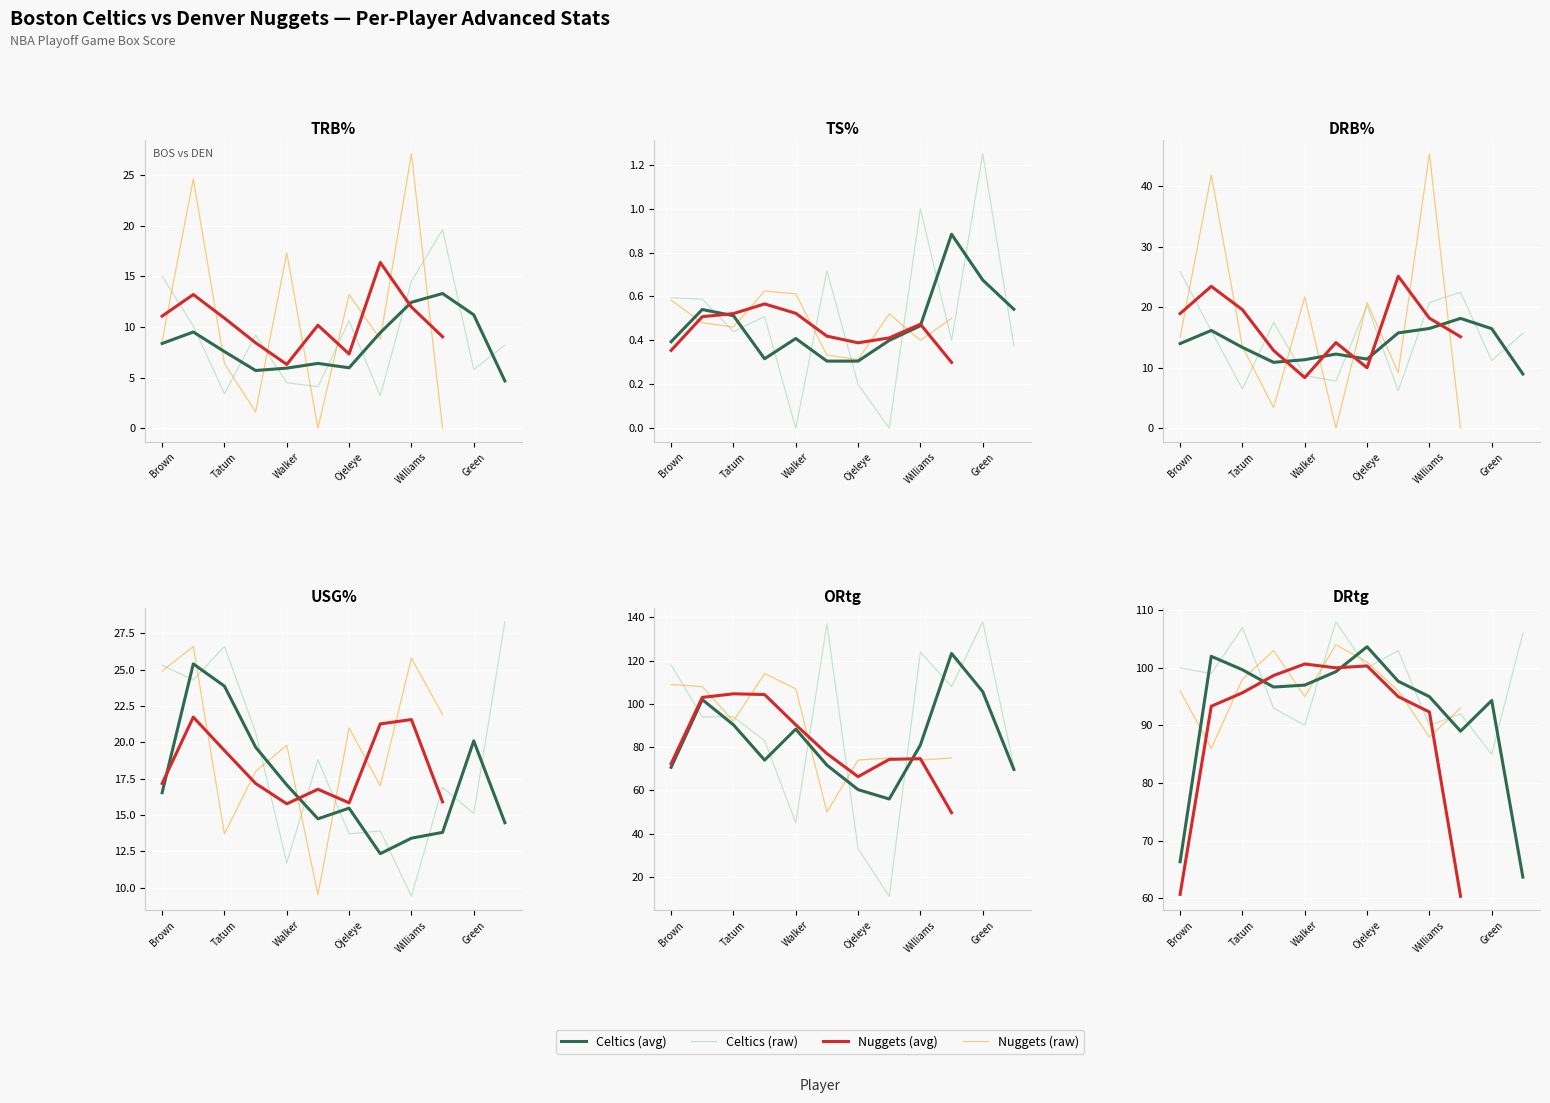

At how many categories does at least one series exceed 130?

2